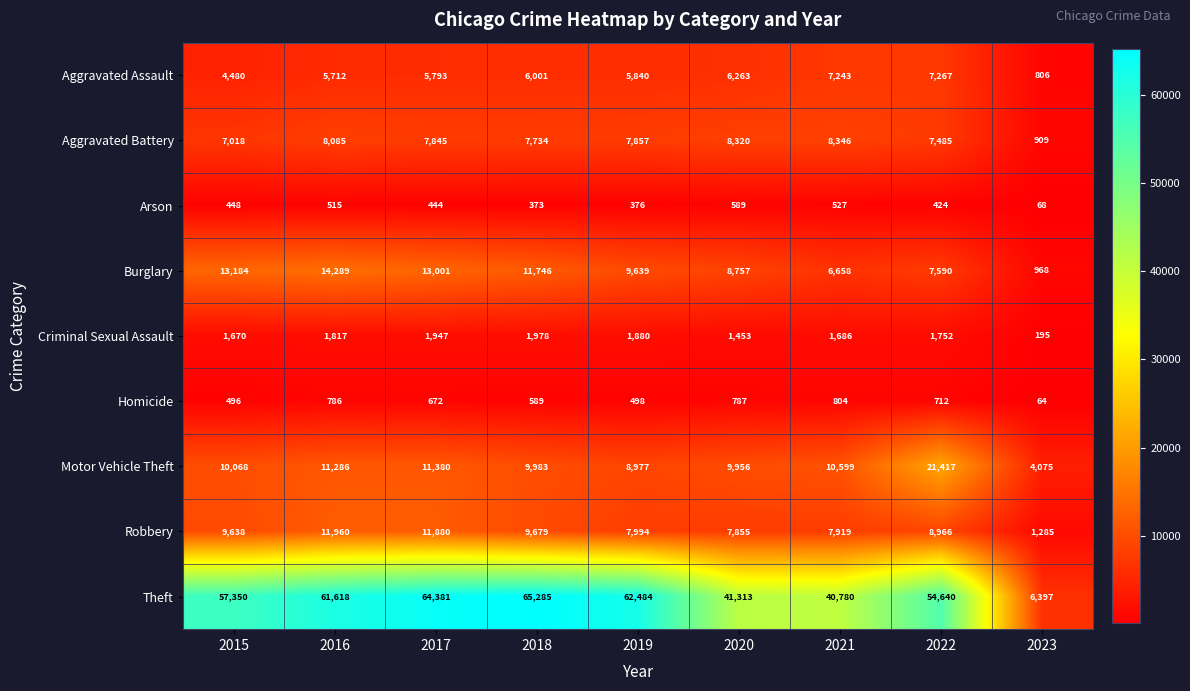

At which label does Criminal Sexual Assault first exceed 1752?

2016